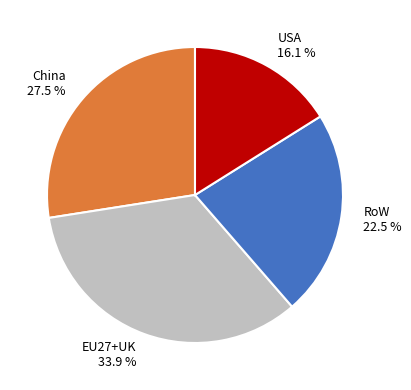

To the nearest percent, what percentage of the pie is USA?

16%